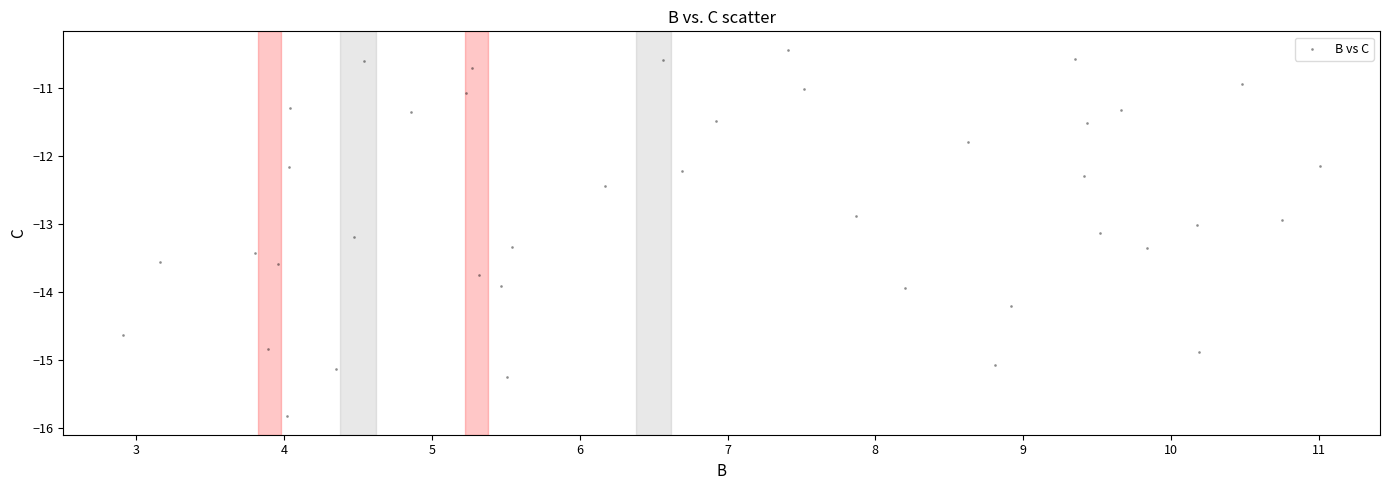

What is the range of Y values (max minus min)?

5.4